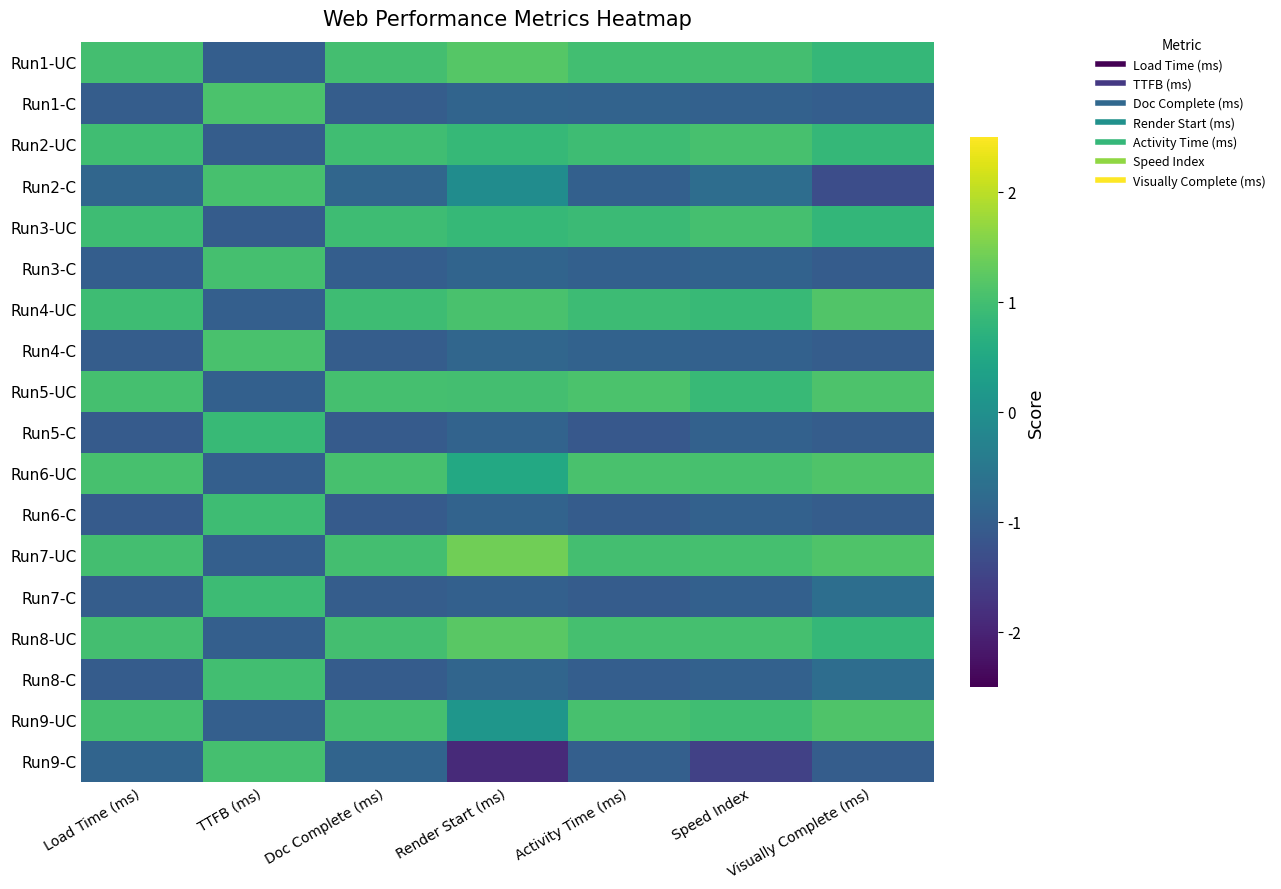

Reading right to left, what are all the values shown in this chart?

Run1-UC: Visually Complete (ms)=0.8	Speed Index=1.0	Activity Time (ms)=1.0	Render Start (ms)=1.2	Doc Complete (ms)=1.0	TTFB (ms)=-1.0	Load Time (ms)=1.0
Run1-C: Visually Complete (ms)=-1.0	Speed Index=-1.0	Activity Time (ms)=-0.9	Render Start (ms)=-0.9	Doc Complete (ms)=-1.0	TTFB (ms)=1.1	Load Time (ms)=-1.0
Run2-UC: Visually Complete (ms)=0.8	Speed Index=1.1	Activity Time (ms)=0.9	Render Start (ms)=0.9	Doc Complete (ms)=1.0	TTFB (ms)=-1.0	Load Time (ms)=1.0
Run2-C: Visually Complete (ms)=-1.3	Speed Index=-0.7	Activity Time (ms)=-1.0	Render Start (ms)=-0.1	Doc Complete (ms)=-0.8	TTFB (ms)=1.0	Load Time (ms)=-0.8
Run3-UC: Visually Complete (ms)=0.8	Speed Index=1.0	Activity Time (ms)=0.9	Render Start (ms)=0.8	Doc Complete (ms)=0.9	TTFB (ms)=-1.1	Load Time (ms)=0.9
Run3-C: Visually Complete (ms)=-1.0	Speed Index=-0.9	Activity Time (ms)=-1.0	Render Start (ms)=-0.9	Doc Complete (ms)=-1.0	TTFB (ms)=1.0	Load Time (ms)=-1.0
Run4-UC: Visually Complete (ms)=1.1	Speed Index=0.9	Activity Time (ms)=0.9	Render Start (ms)=1.1	Doc Complete (ms)=1.0	TTFB (ms)=-1.0	Load Time (ms)=1.0
Run4-C: Visually Complete (ms)=-1.0	Speed Index=-1.0	Activity Time (ms)=-0.9	Render Start (ms)=-0.9	Doc Complete (ms)=-1.0	TTFB (ms)=1.1	Load Time (ms)=-1.0
Run5-UC: Visually Complete (ms)=1.1	Speed Index=0.9	Activity Time (ms)=1.1	Render Start (ms)=1.0	Doc Complete (ms)=1.0	TTFB (ms)=-1.0	Load Time (ms)=1.0
Run5-C: Visually Complete (ms)=-1.0	Speed Index=-0.9	Activity Time (ms)=-1.1	Render Start (ms)=-0.9	Doc Complete (ms)=-1.1	TTFB (ms)=0.9	Load Time (ms)=-1.1
Run6-UC: Visually Complete (ms)=1.1	Speed Index=1.0	Activity Time (ms)=1.1	Render Start (ms)=0.5	Doc Complete (ms)=1.0	TTFB (ms)=-1.0	Load Time (ms)=1.0
Run6-C: Visually Complete (ms)=-1.0	Speed Index=-1.0	Activity Time (ms)=-1.0	Render Start (ms)=-0.9	Doc Complete (ms)=-1.1	TTFB (ms)=1.0	Load Time (ms)=-1.1
Run7-UC: Visually Complete (ms)=1.1	Speed Index=1.0	Activity Time (ms)=1.0	Render Start (ms)=1.4	Doc Complete (ms)=1.0	TTFB (ms)=-1.0	Load Time (ms)=1.0
Run7-C: Visually Complete (ms)=-0.7	Speed Index=-1.0	Activity Time (ms)=-1.0	Render Start (ms)=-1.0	Doc Complete (ms)=-1.0	TTFB (ms)=0.9	Load Time (ms)=-1.0
Run8-UC: Visually Complete (ms)=0.8	Speed Index=1.0	Activity Time (ms)=1.0	Render Start (ms)=1.2	Doc Complete (ms)=1.0	TTFB (ms)=-1.0	Load Time (ms)=1.0
Run8-C: Visually Complete (ms)=-0.7	Speed Index=-1.0	Activity Time (ms)=-1.0	Render Start (ms)=-0.9	Doc Complete (ms)=-1.0	TTFB (ms)=1.0	Load Time (ms)=-1.0
Run9-UC: Visually Complete (ms)=1.1	Speed Index=1.0	Activity Time (ms)=1.0	Render Start (ms)=0.1	Doc Complete (ms)=1.0	TTFB (ms)=-1.0	Load Time (ms)=1.0
Run9-C: Visually Complete (ms)=-1.0	Speed Index=-1.5	Activity Time (ms)=-1.0	Render Start (ms)=-1.9	Doc Complete (ms)=-0.9	TTFB (ms)=1.0	Load Time (ms)=-0.9